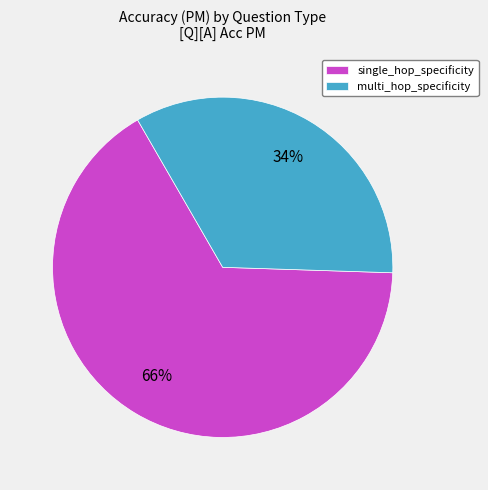

What is the largest slice in the pie chart?

single_hop_specificity